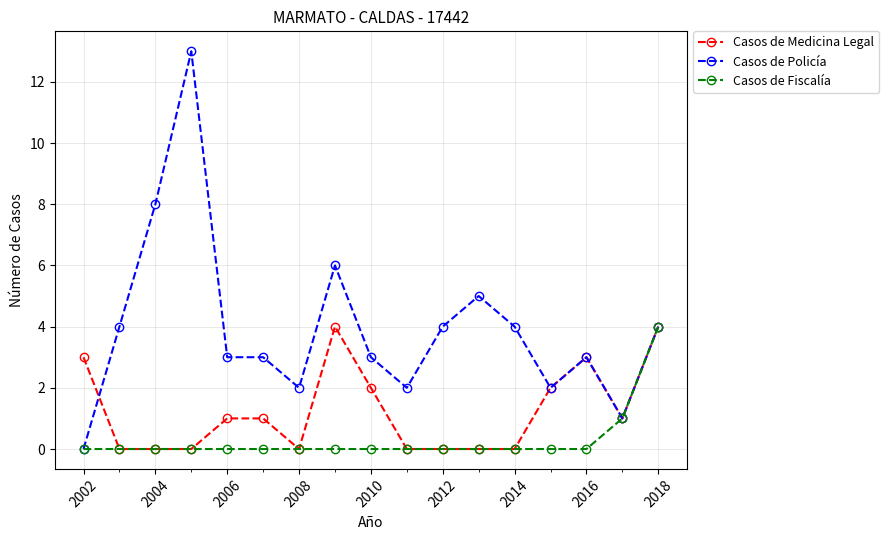

Which series has the widest spread of values?

Casos de Policía